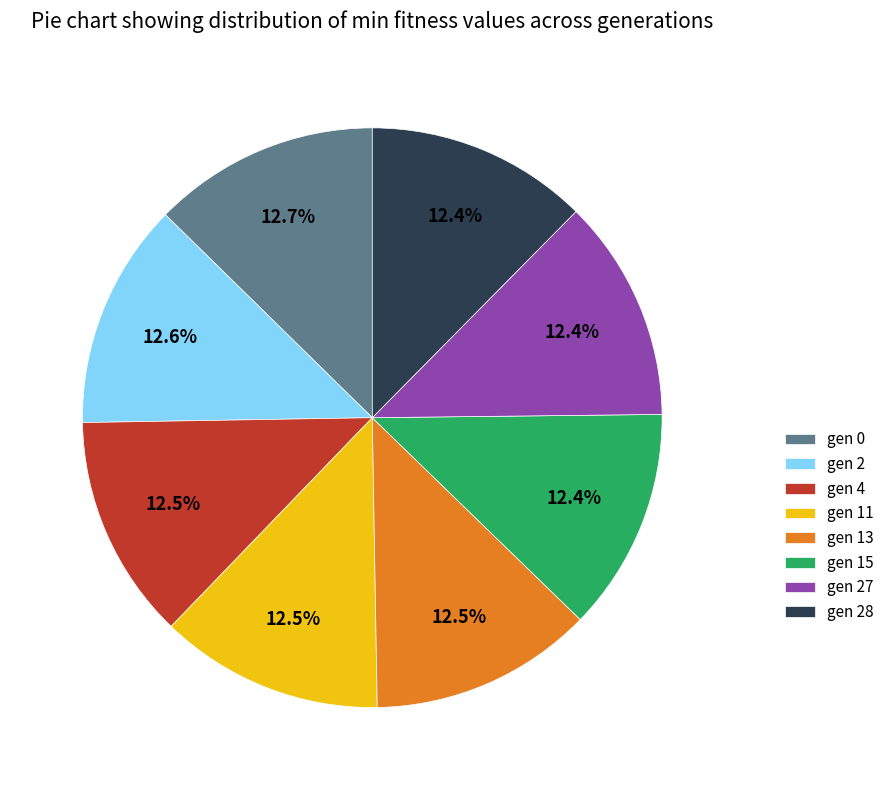

How many segments does this pie chart have?

8